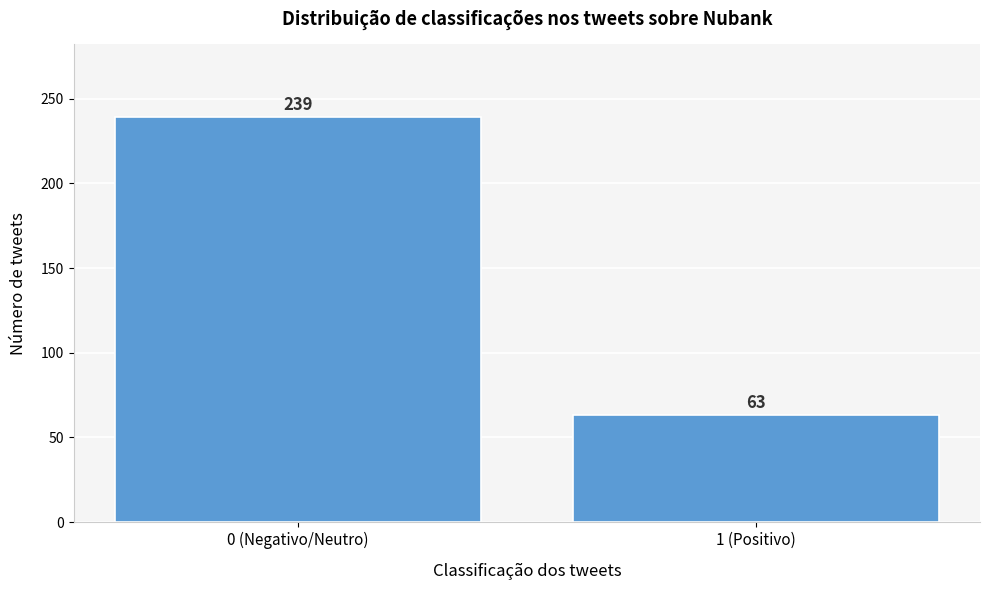

Reading right to left, list all the values displayed in this chart.

63	239